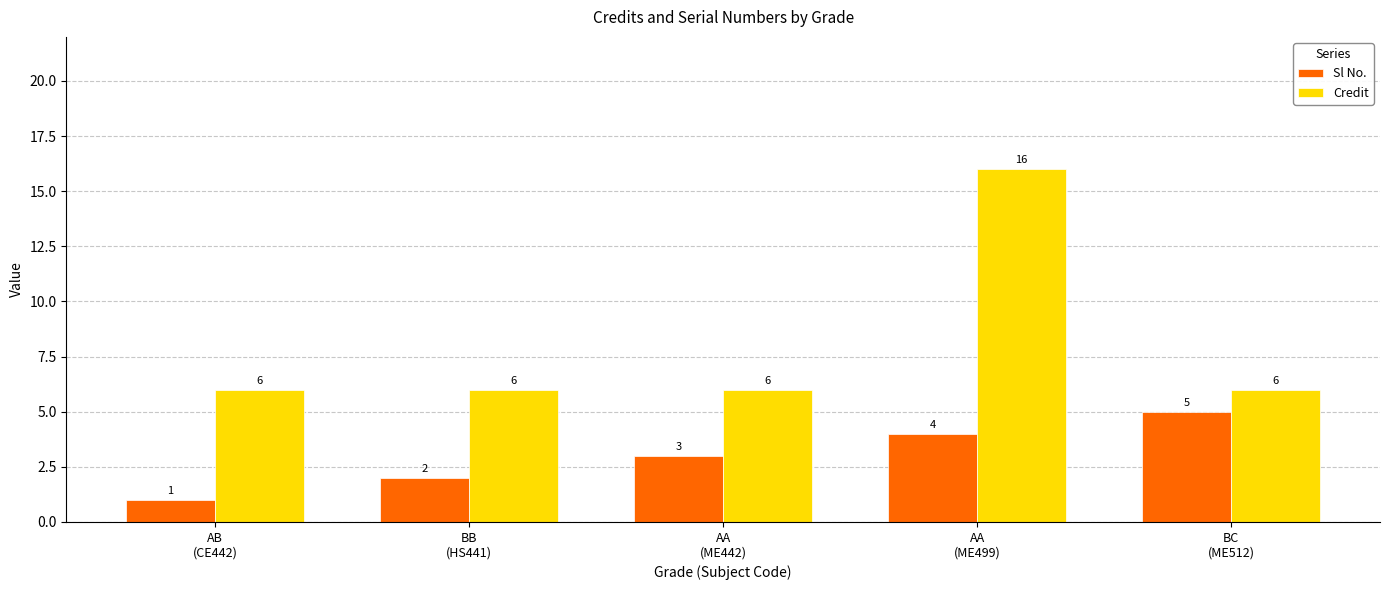

Which series has the widest spread of values?

Credit